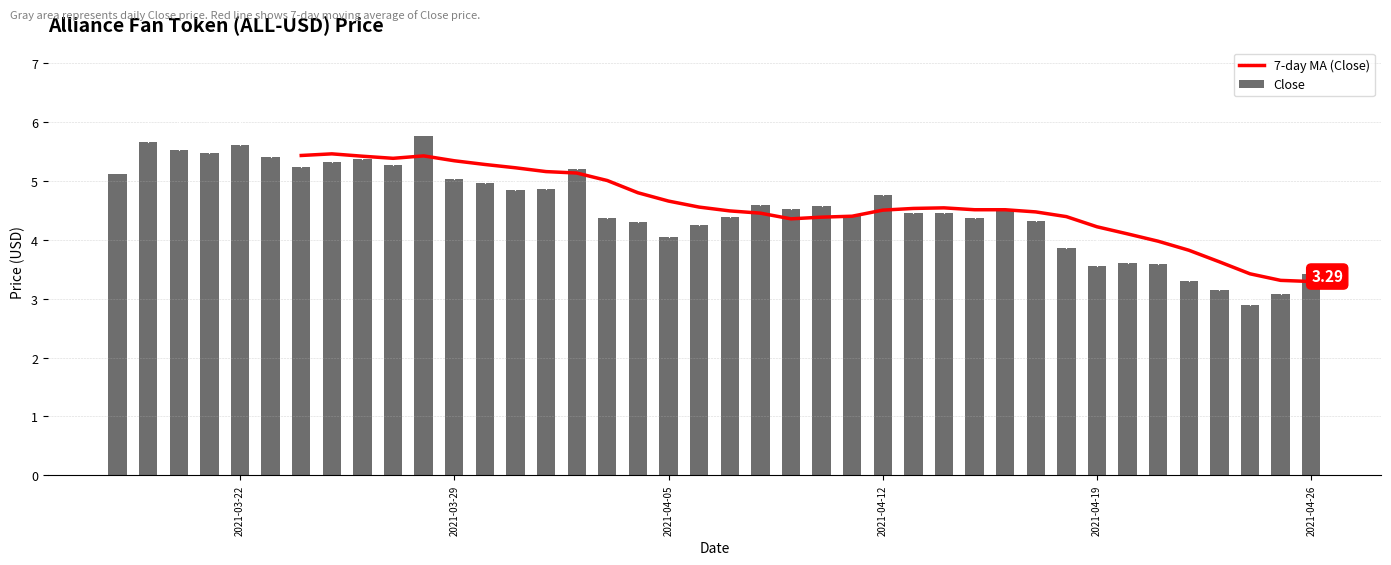

What is the sum of all Close values?

181.5